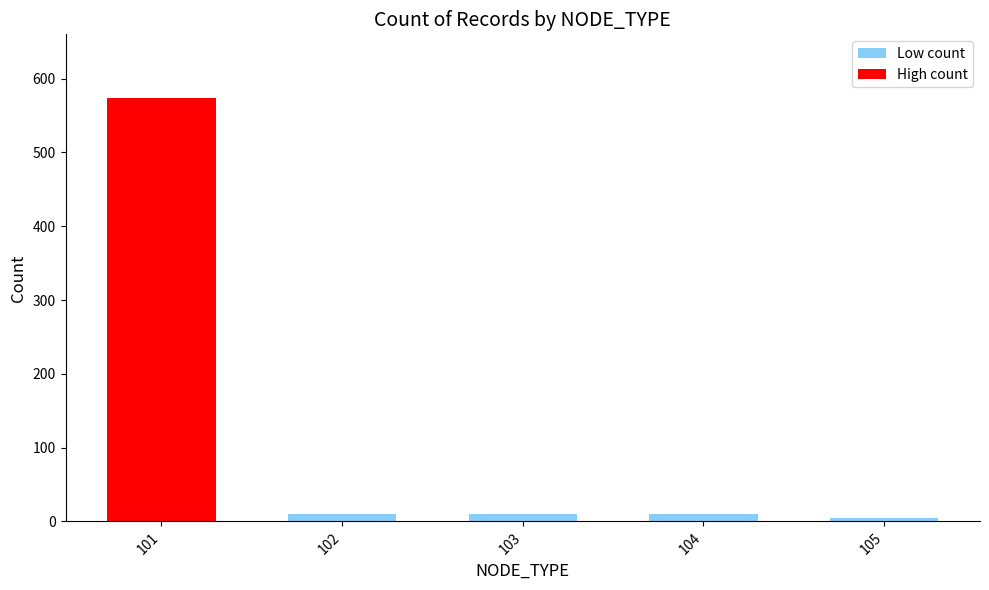

How many categories are shown in the chart?

5